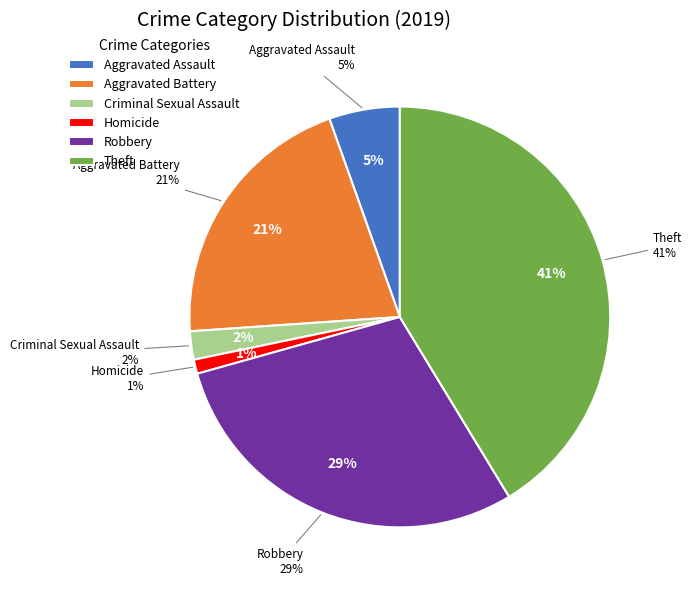

Which has a higher value, Criminal Sexual Assault or Aggravated Assault?

Aggravated Assault